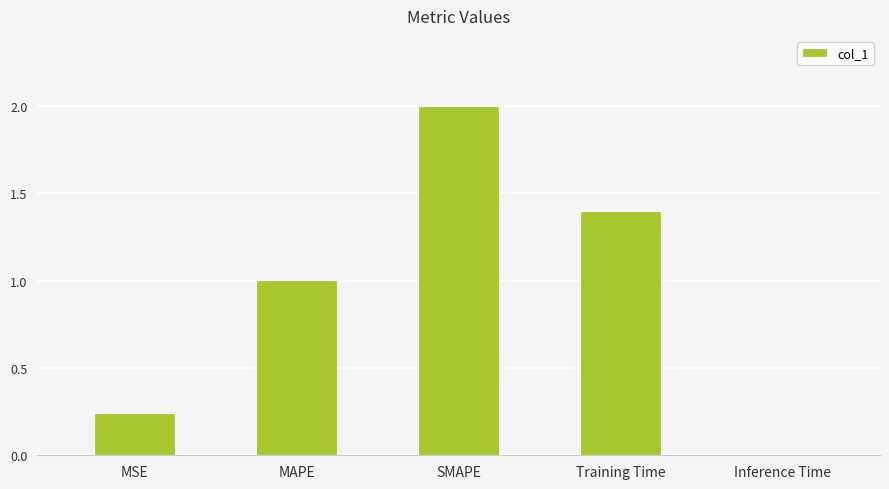

What is the difference between the second highest and minimum values?

1.4